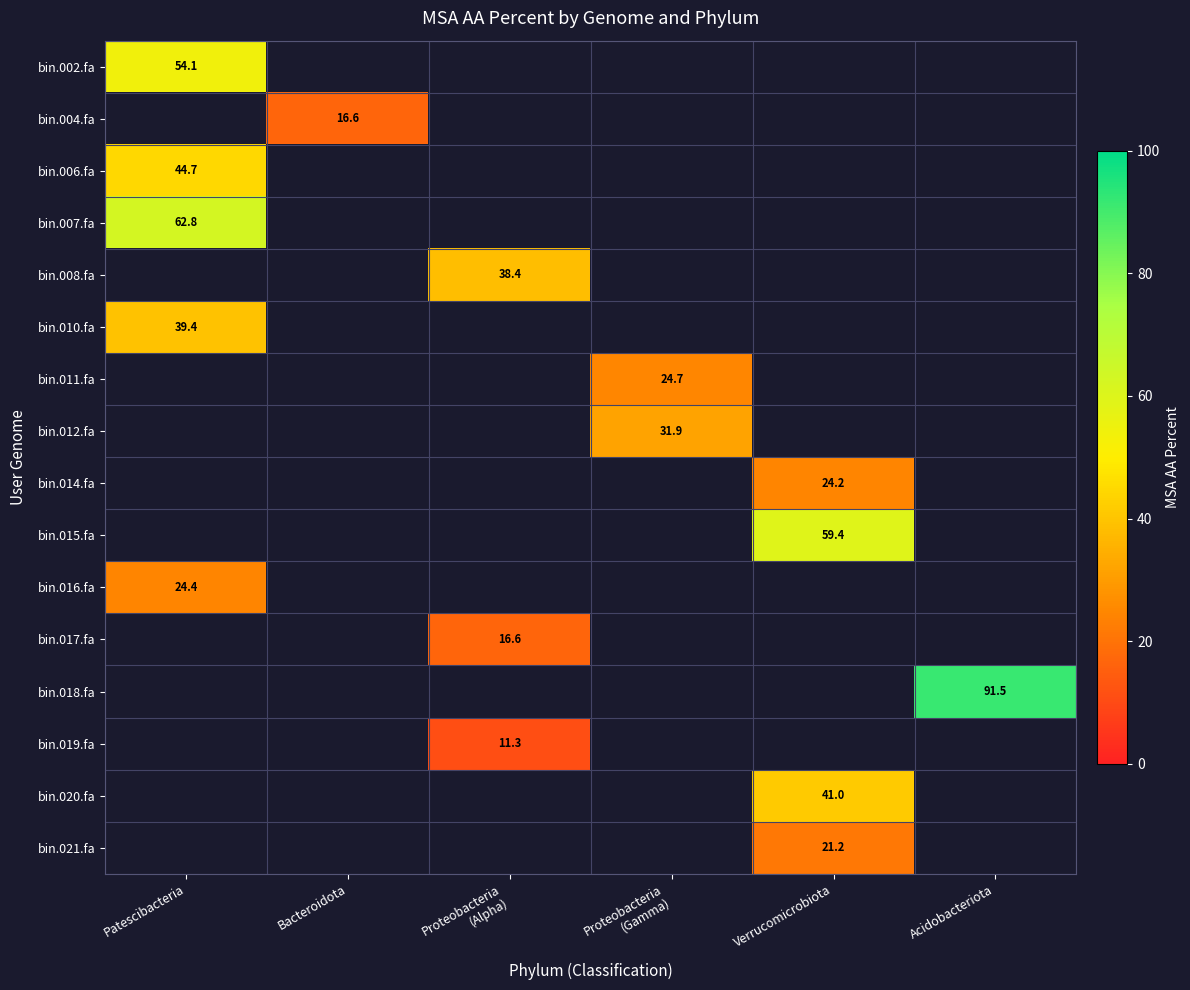

List the labels in order of bin.015.fa value, largest first.

Patescibacteria, Bacteroidota, Proteobacteria (Alpha), Proteobacteria (Gamma), Verrucomicrobiota, Acidobacteriota